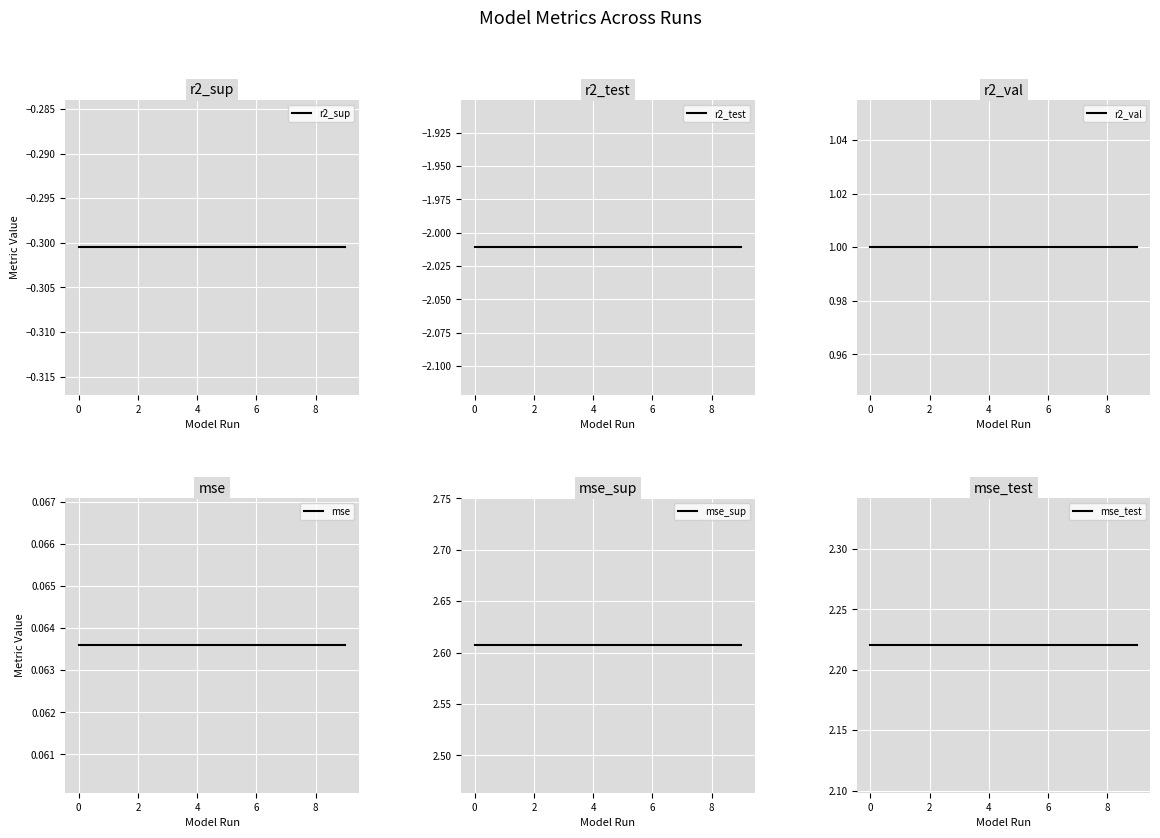

Is the value of r2_sup at 9 greater than the value of mse_sup at 7?

No